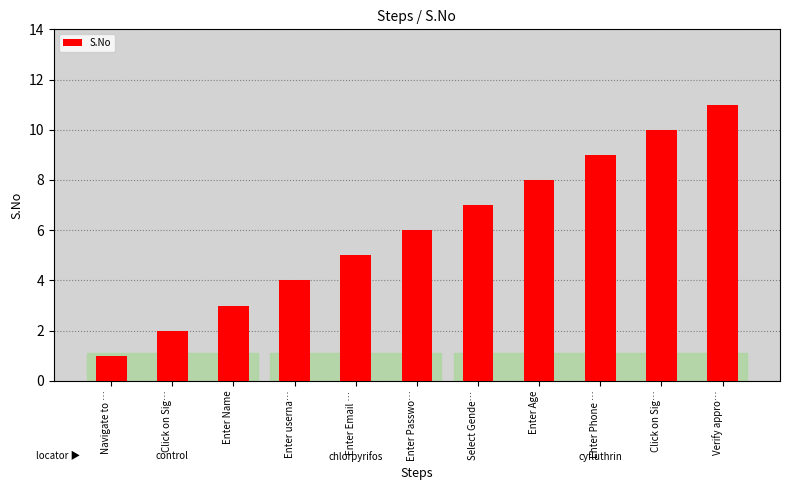

What is the difference between the values at Enter Phone … and Click on Sig…?

1